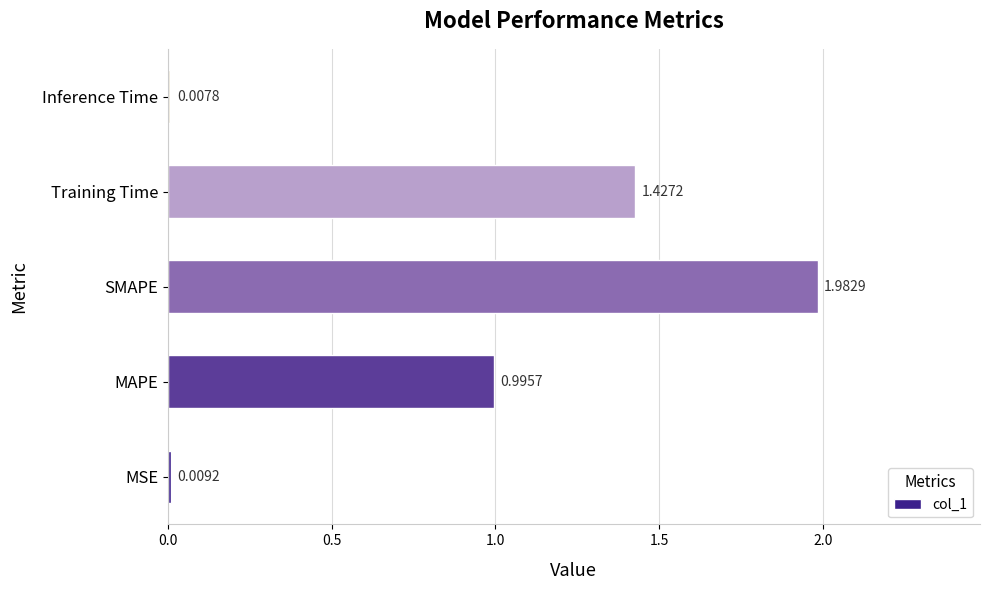

Where is the data nearest to the value 0?

Inference Time